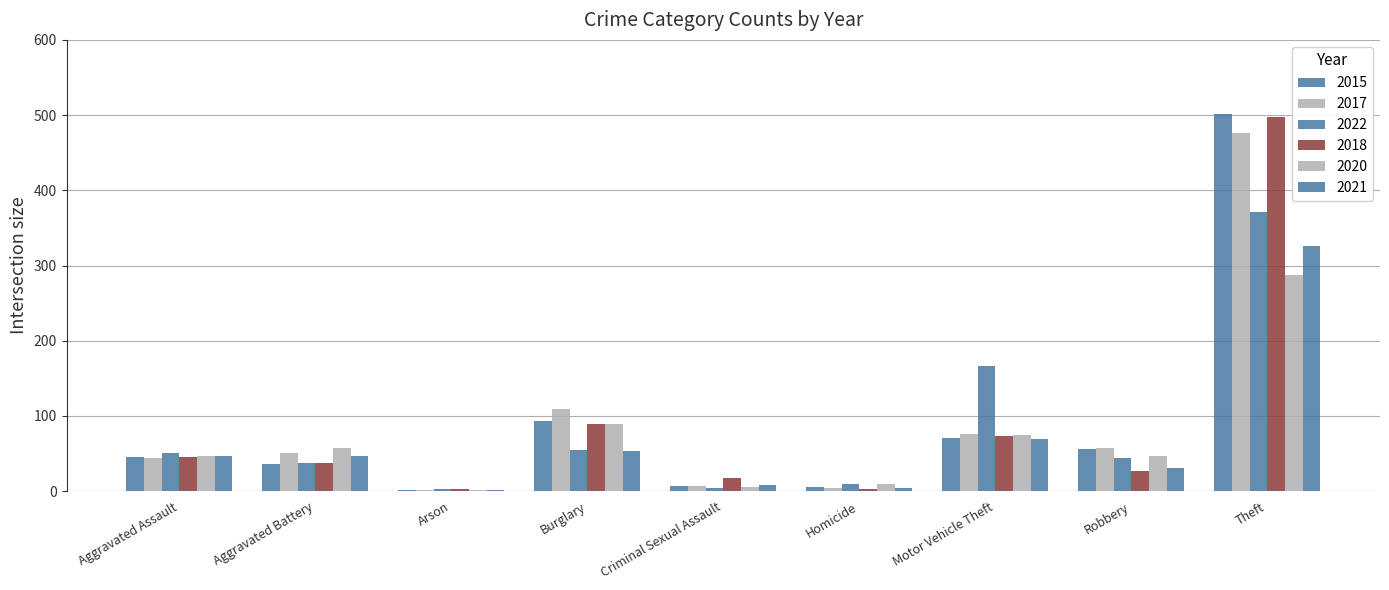

Are the bars horizontal?

No